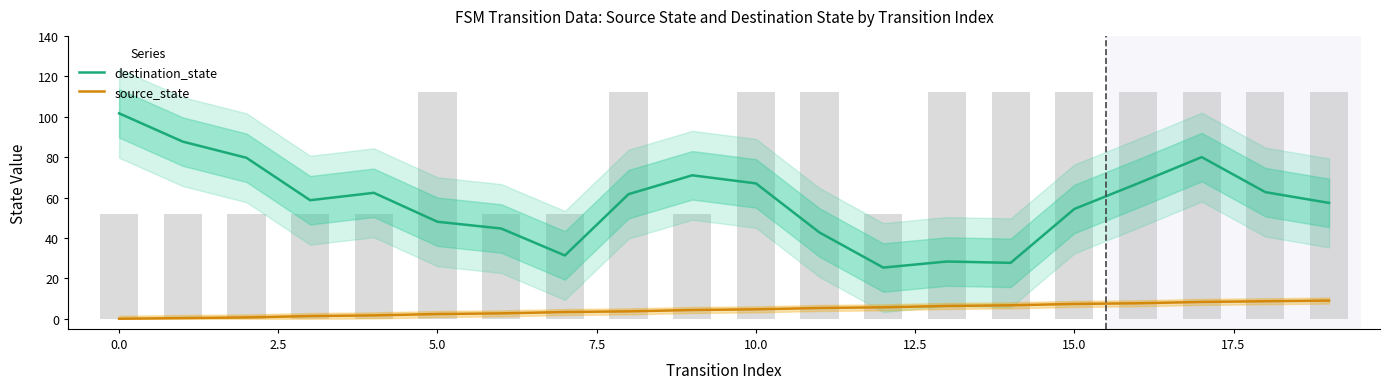

How many categories are shown in the chart?

20